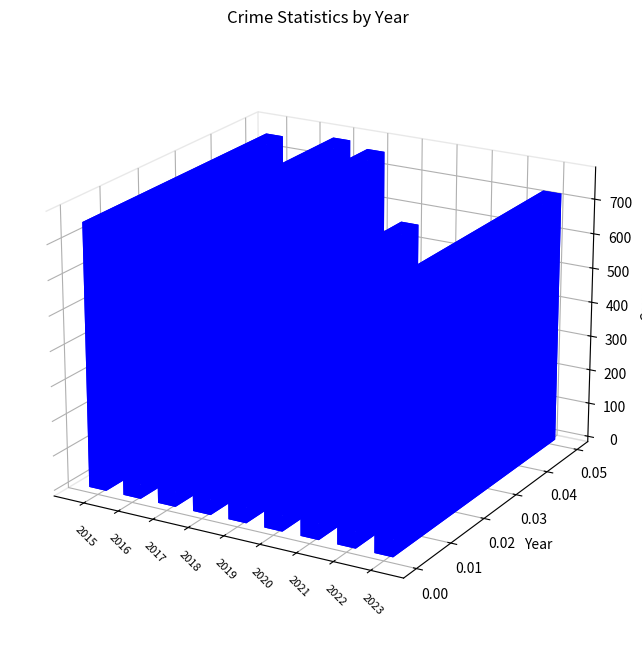

Which label corresponds to the largest value in the chart?

2017